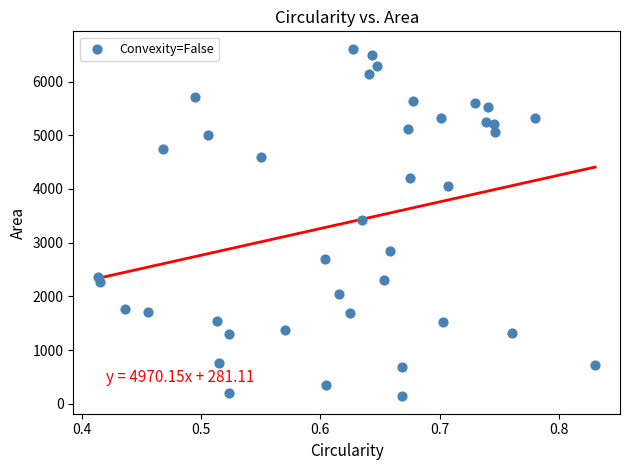

What is the range of Y values (max minus min)?

6471.0